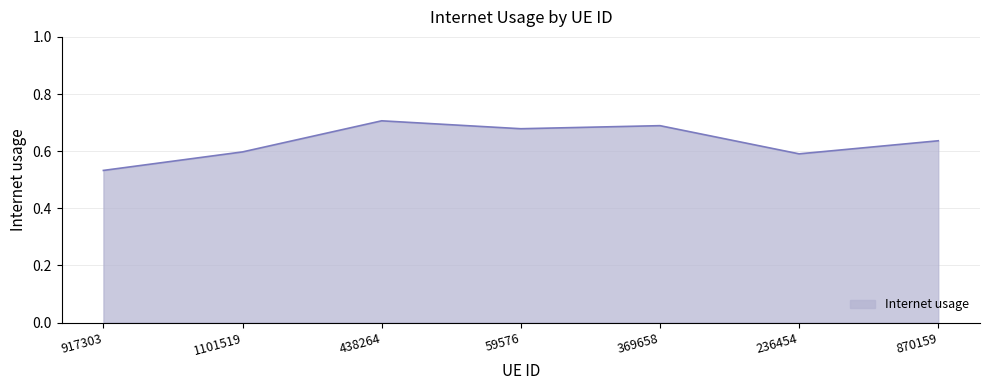

What is the difference between the values at 369658 and 236454?

0.1